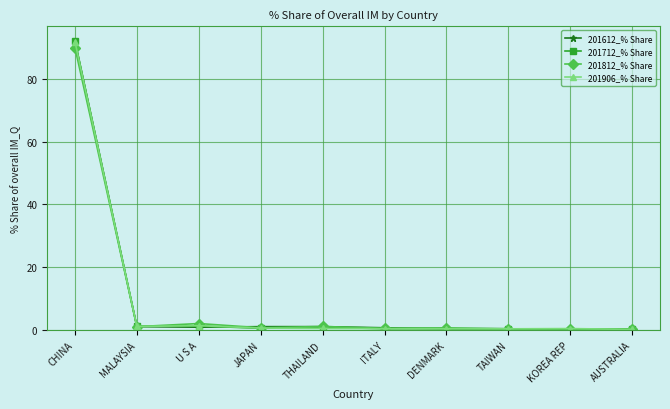

What is the difference between the highest and lowest values at THAILAND?

0.6